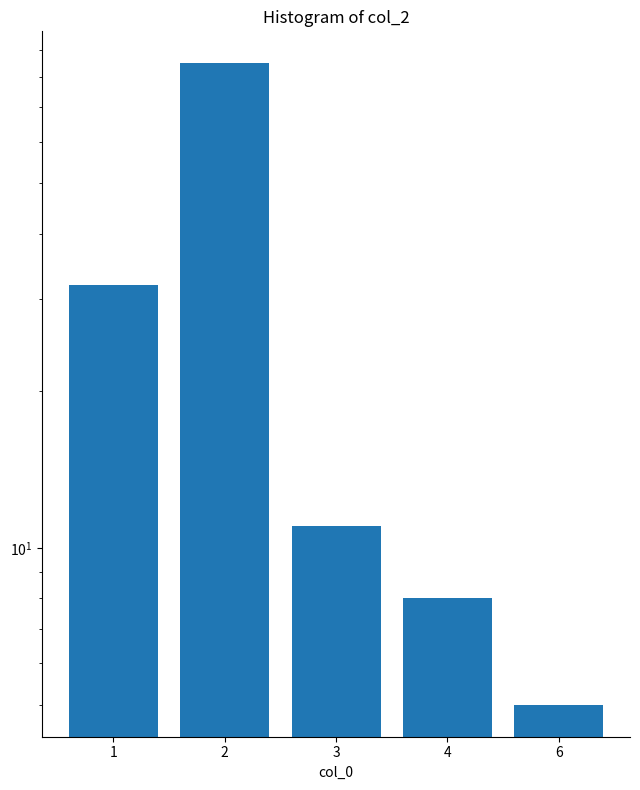

Reading left to right, list all the values displayed in this chart.

1=32	2=85	3=11	4=8	6=5